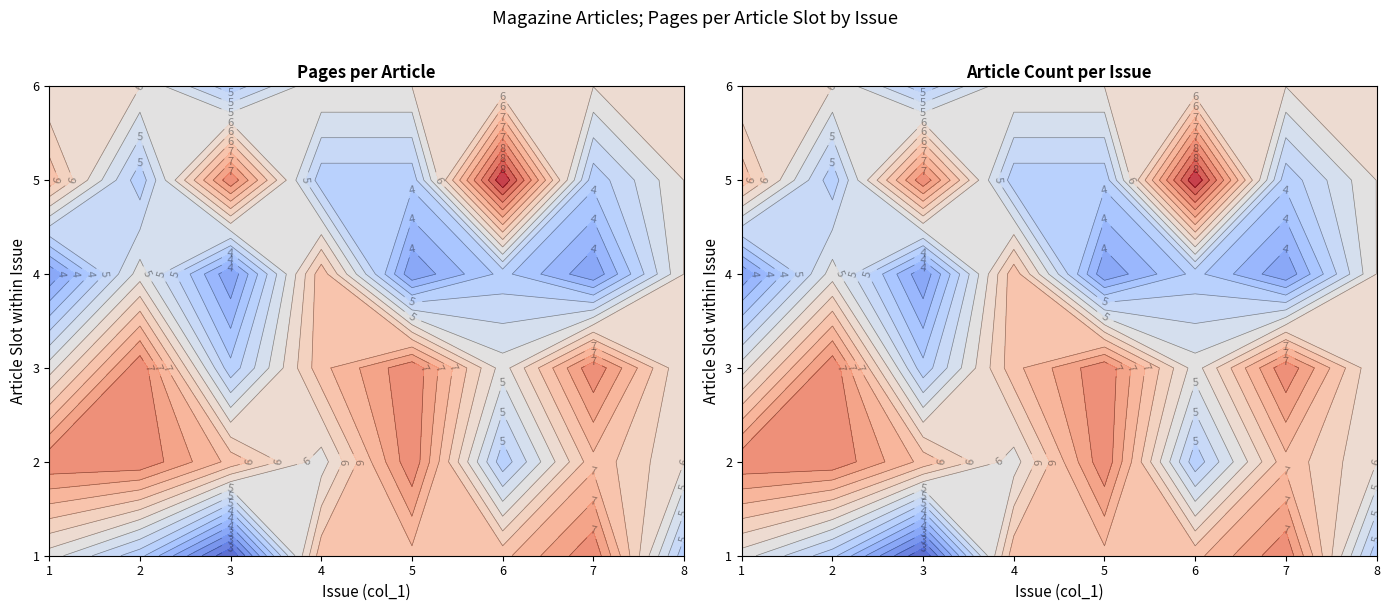

Count the 4 values in the range 5 to 8.

16